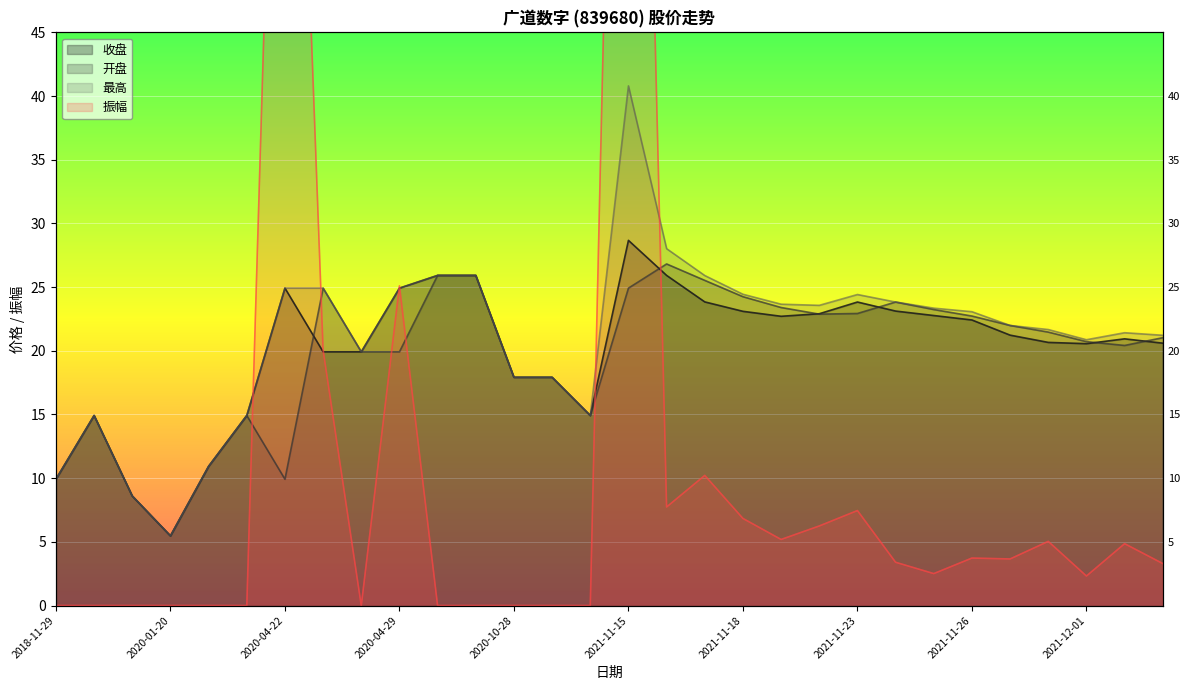

Is it true that 开盘 equals 5.5 at 2021-11-30?

False